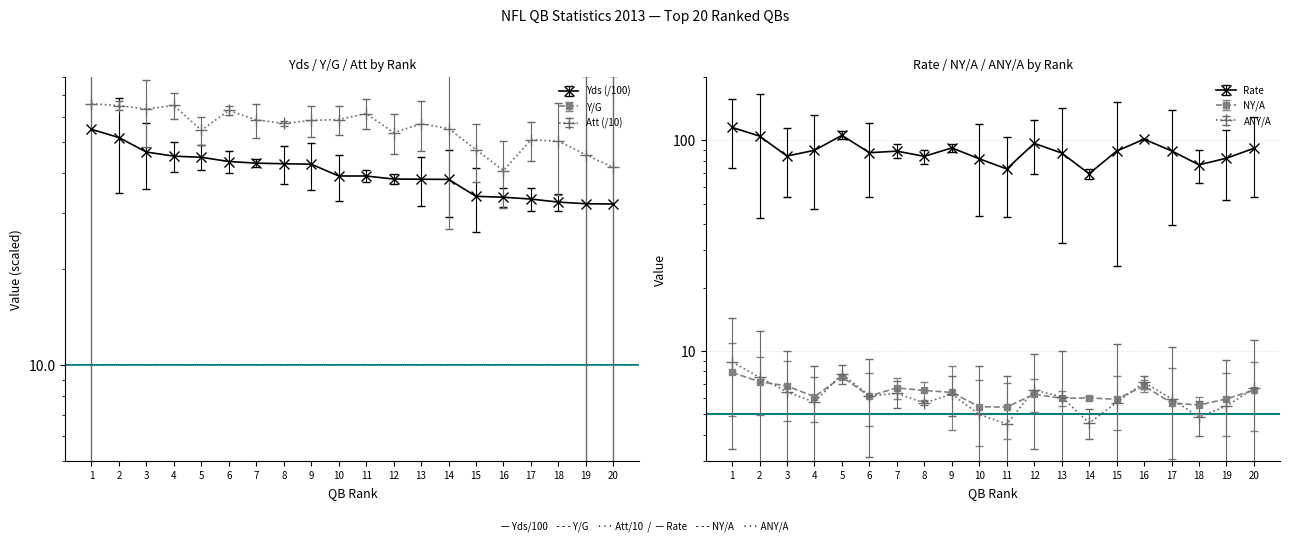

True or false: Y/G and Rate intersect in this chart.

False